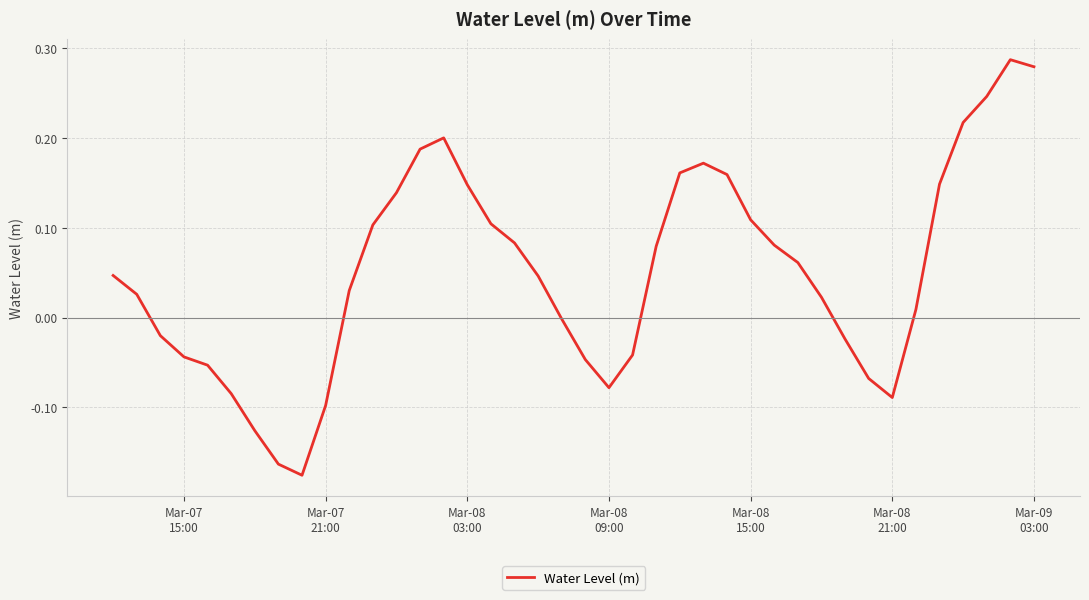

Does the chart have visible grid lines?

Yes